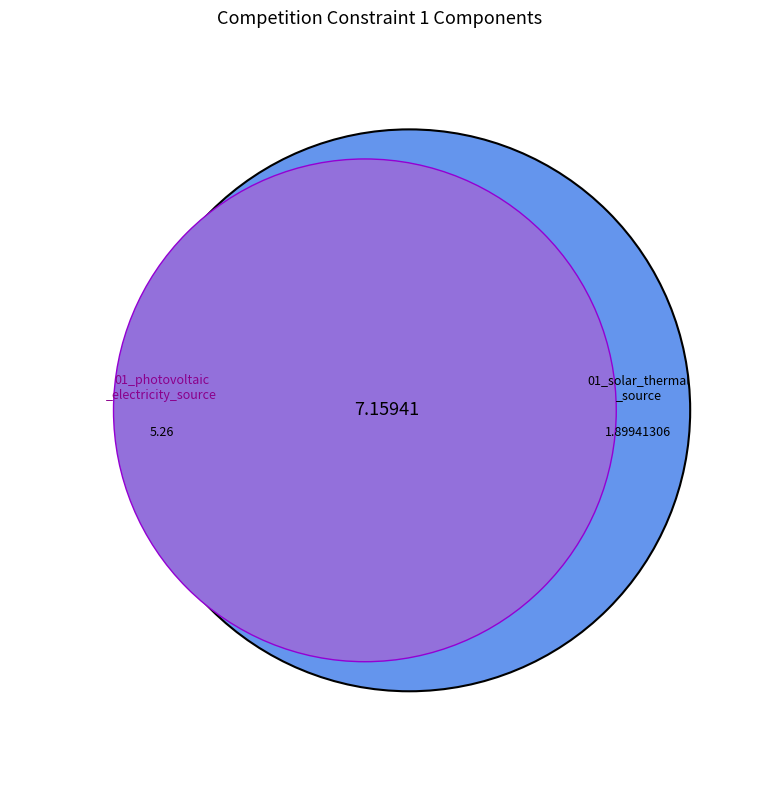

How many segments does this pie chart have?

2